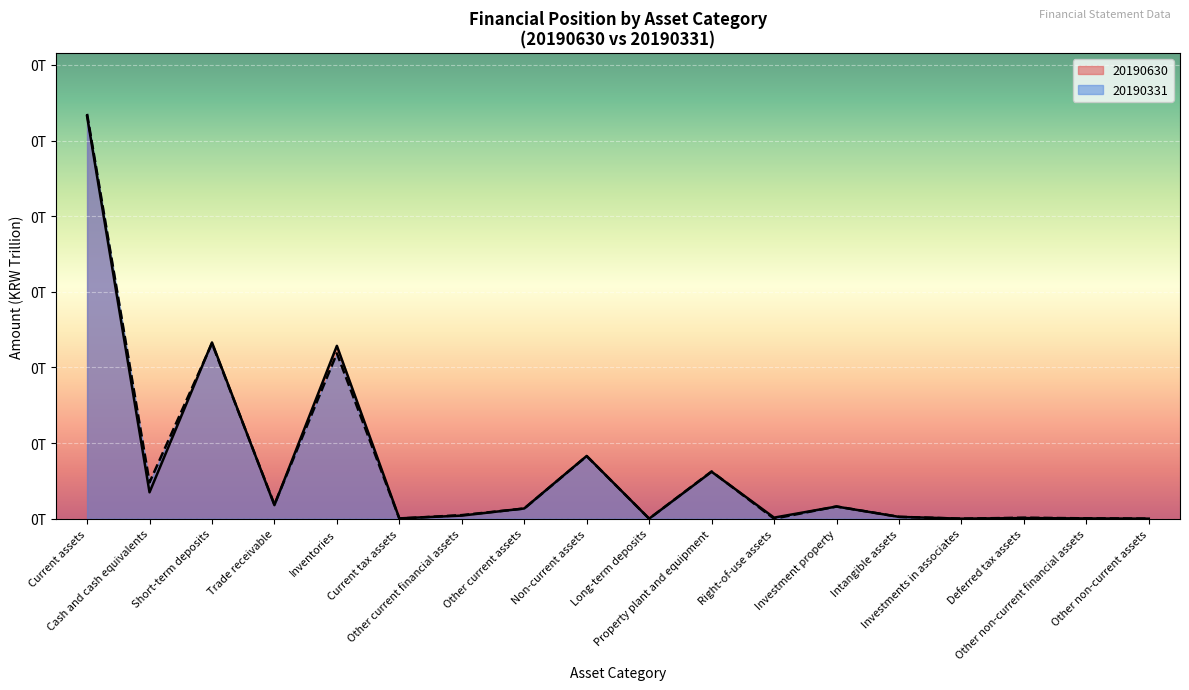

How many lines are shown in the chart?

2